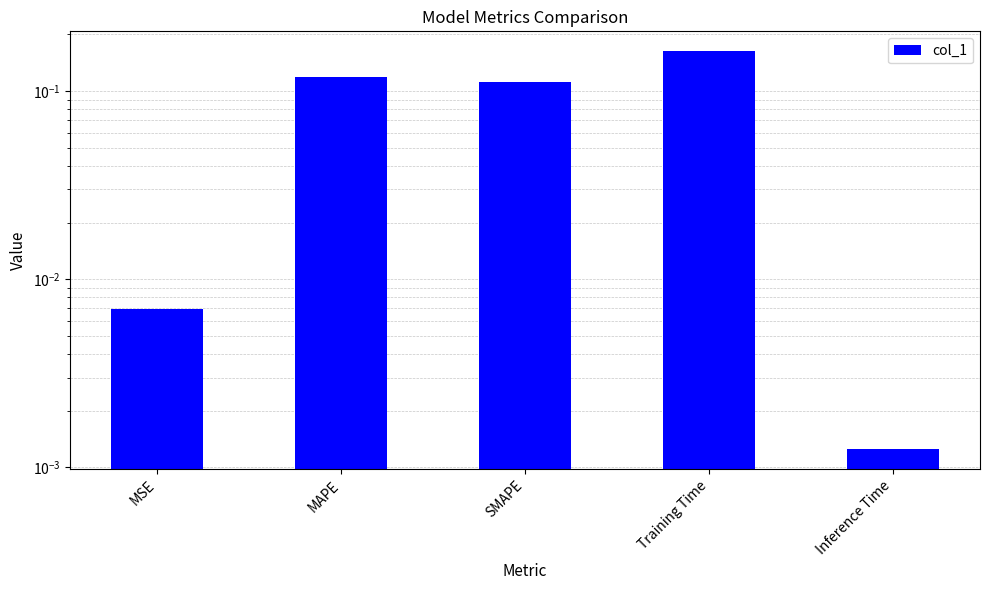

Count the number of data series in this chart.

1